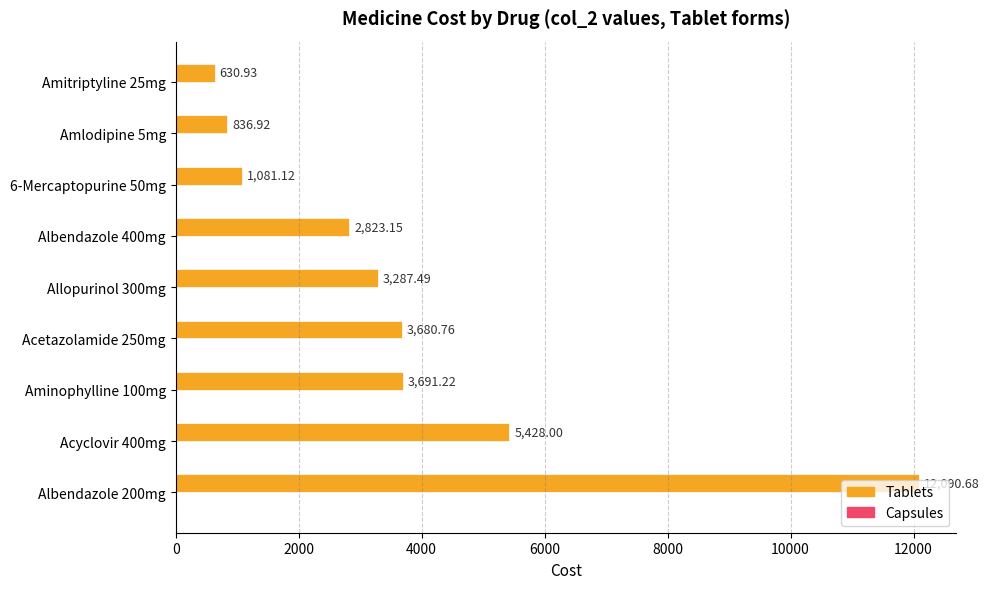

What is the average value?

3727.8